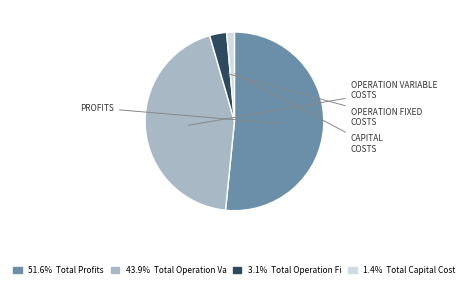

Does any single category account for the majority?

Yes